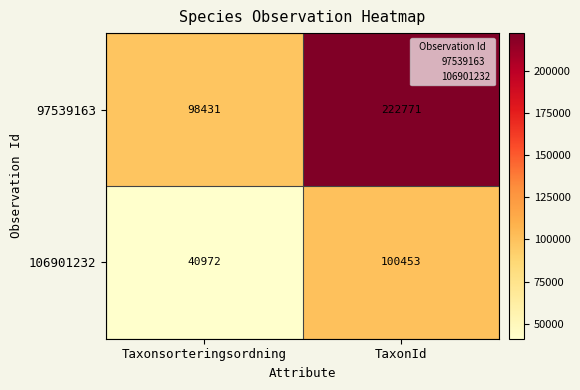

The value of 97539163 at Taxonsorteringsordning is 98431. True or false?

True